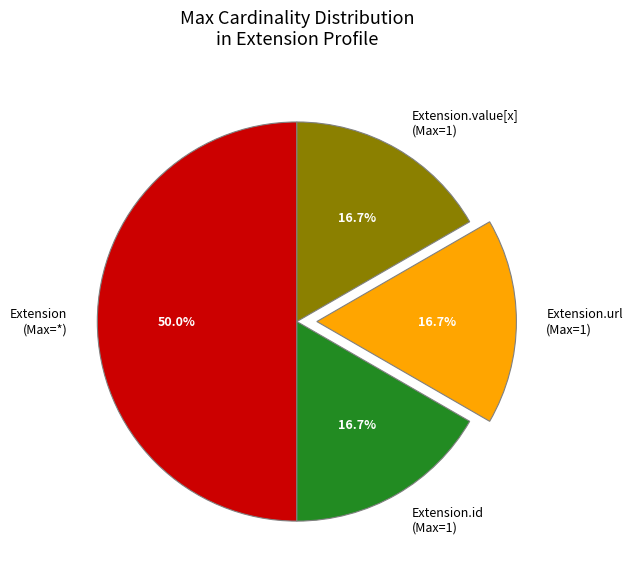

Count the number of slices in the pie.

4